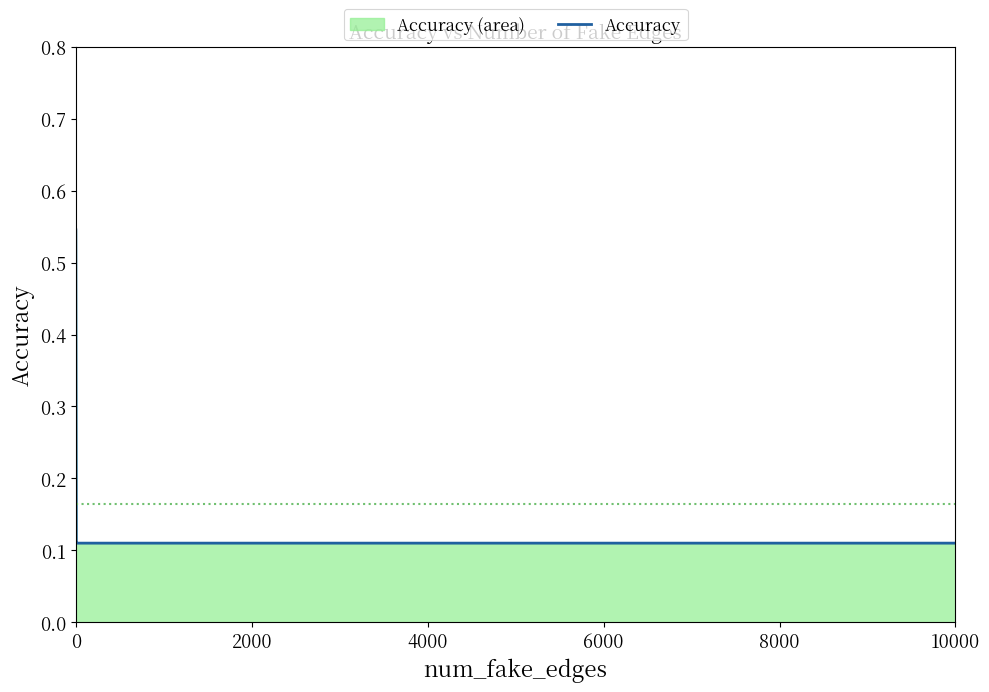

Count the values in the range 0 to 1.

8